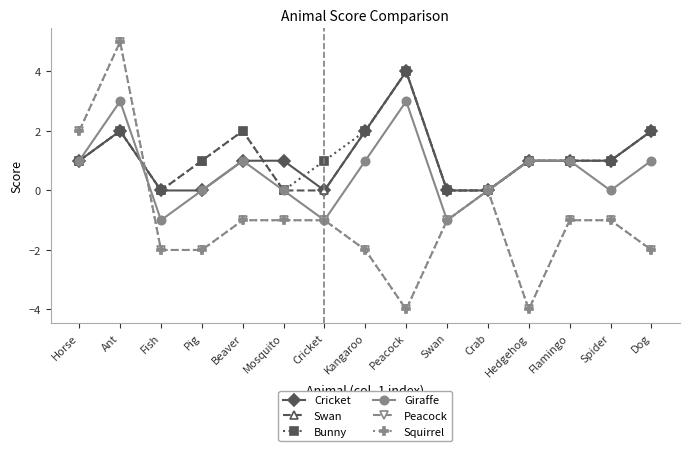

Rank the categories by Squirrel value from highest to lowest.

Ant, Horse, Crab, Beaver, Mosquito, Cricket, Swan, Flamingo, Spider, Fish, Pig, Kangaroo, Dog, Peacock, Hedgehog